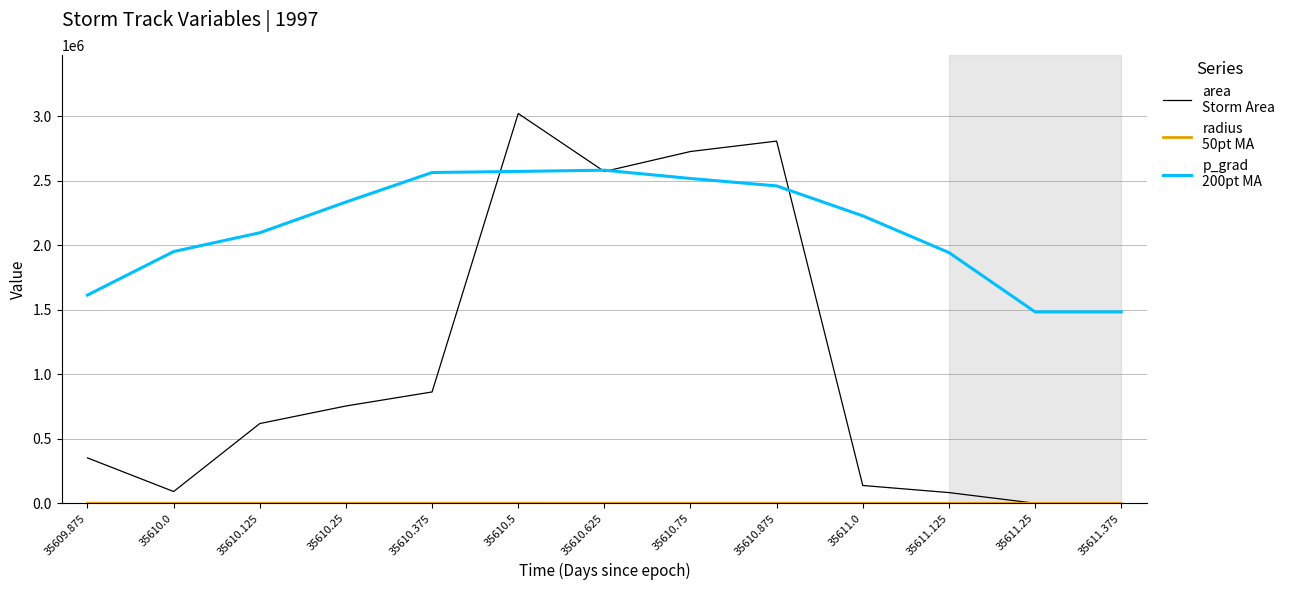

What is the maximum value shown in the chart?

3021250.0